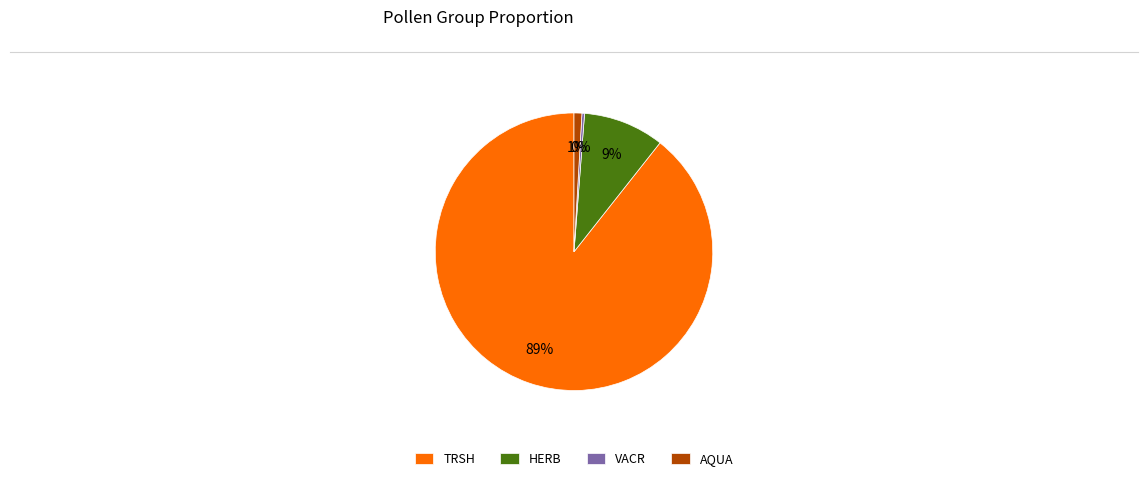

To the nearest percent, what is the average slice percentage?

25%